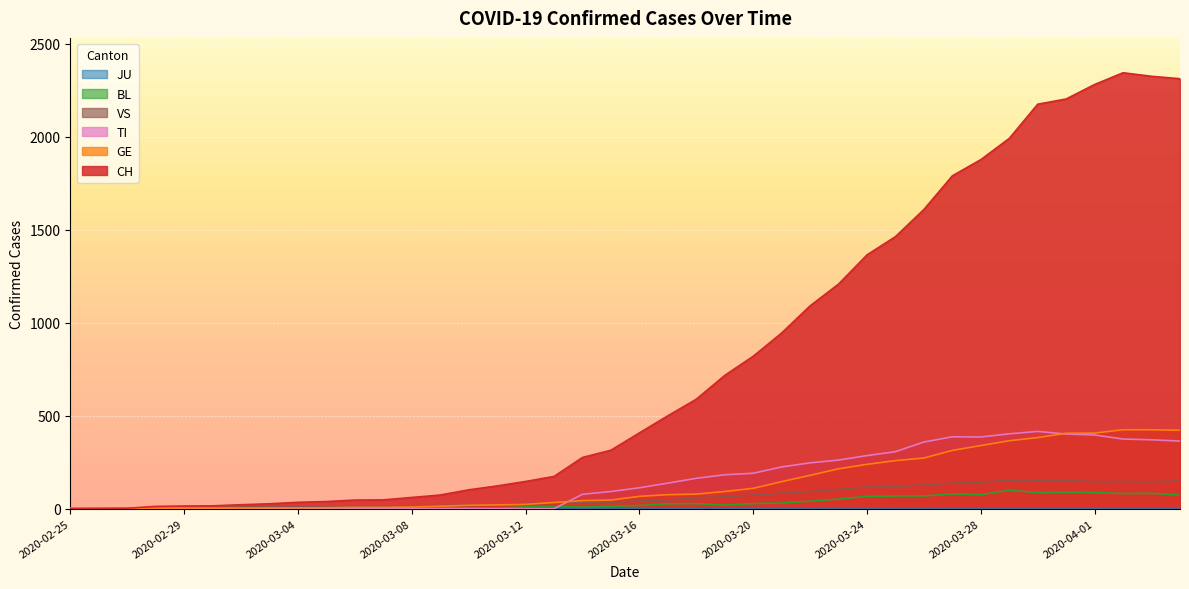

What is the average value of the BL series?

31